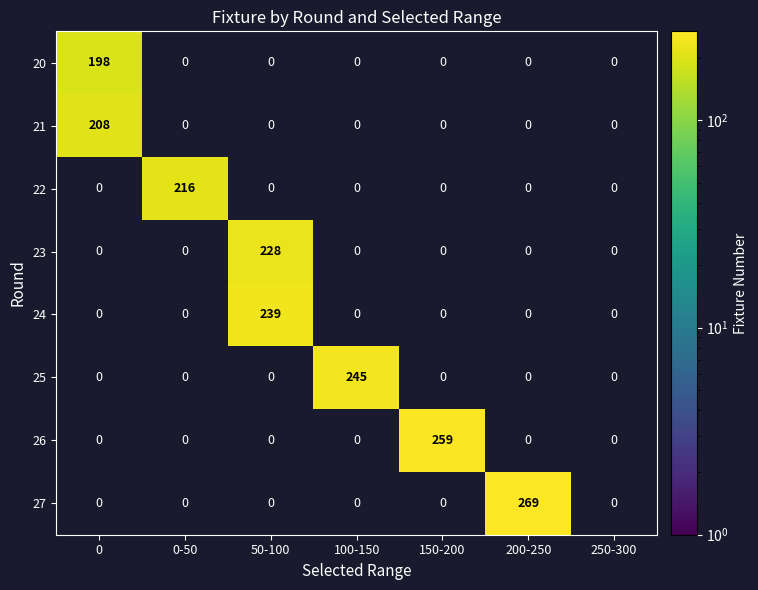

How many distinct data groups are displayed?

8